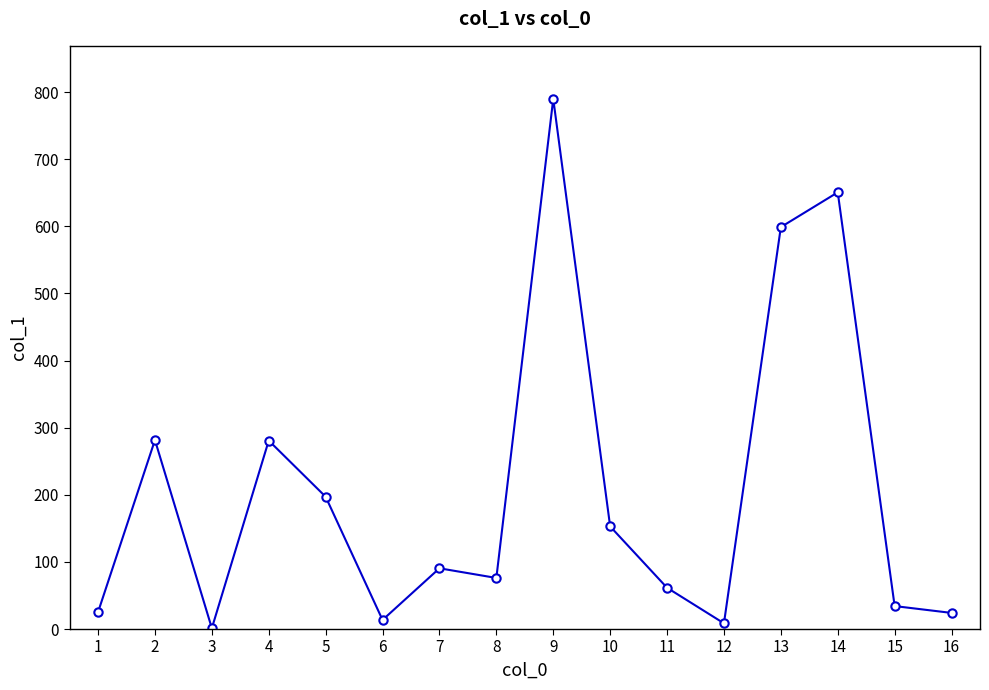

True or false: there are more than 2 points higher than both neighbors.

True